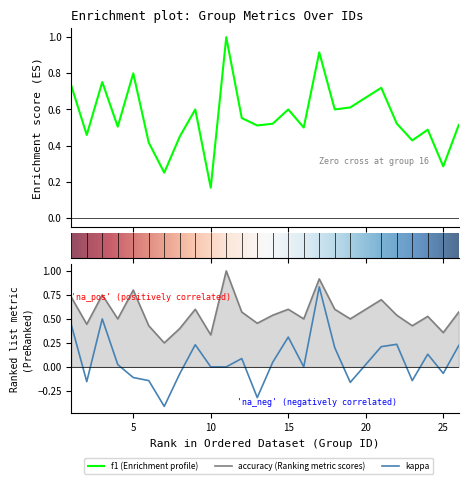

Does the chart have visible grid lines?

No